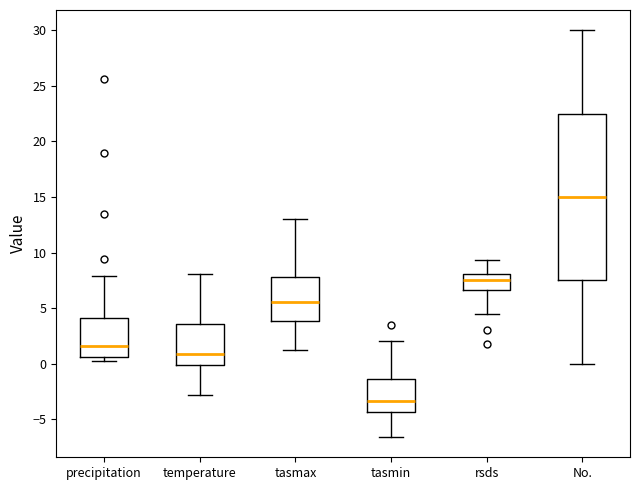

Which box has the lowest median line?

tasmin